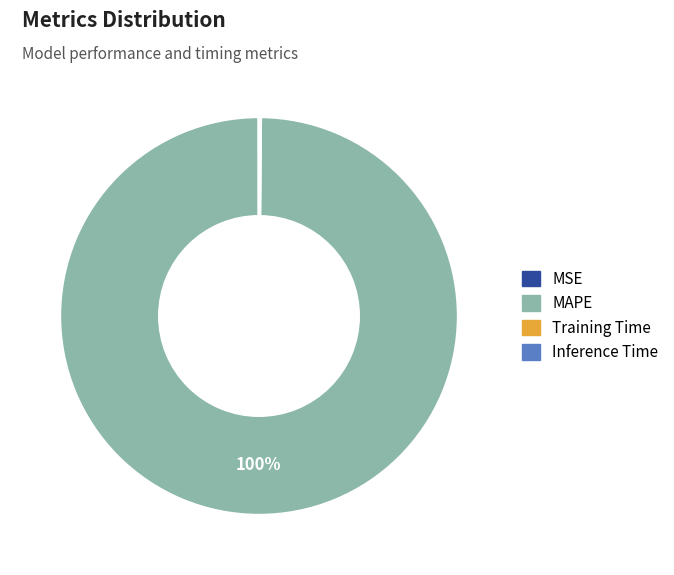

What is the largest slice in the pie chart?

MAPE